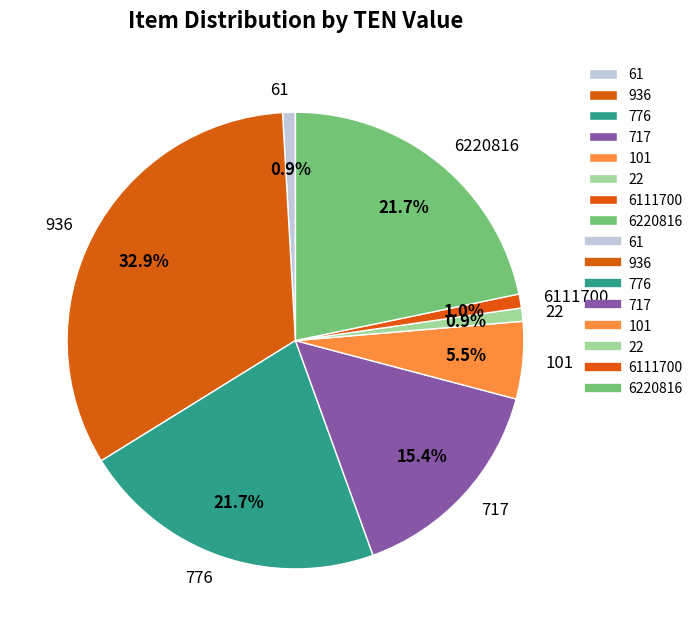

Which slice is the largest?

936